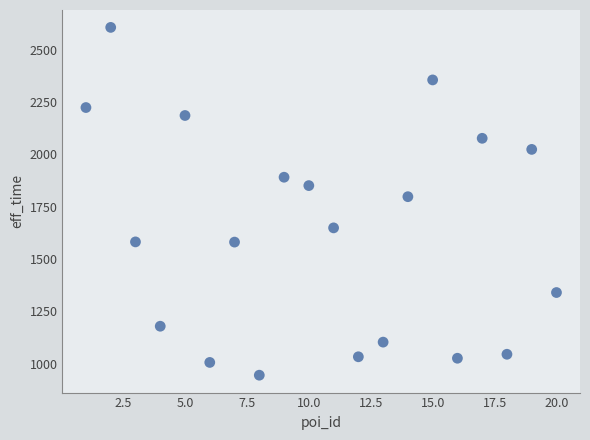

What is the range of Y values (max minus min)?

1662